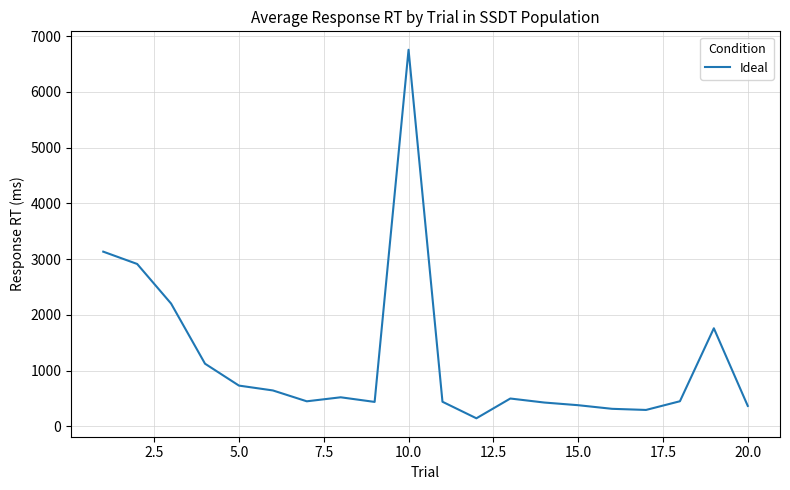

What is the greatest value displayed?

6758